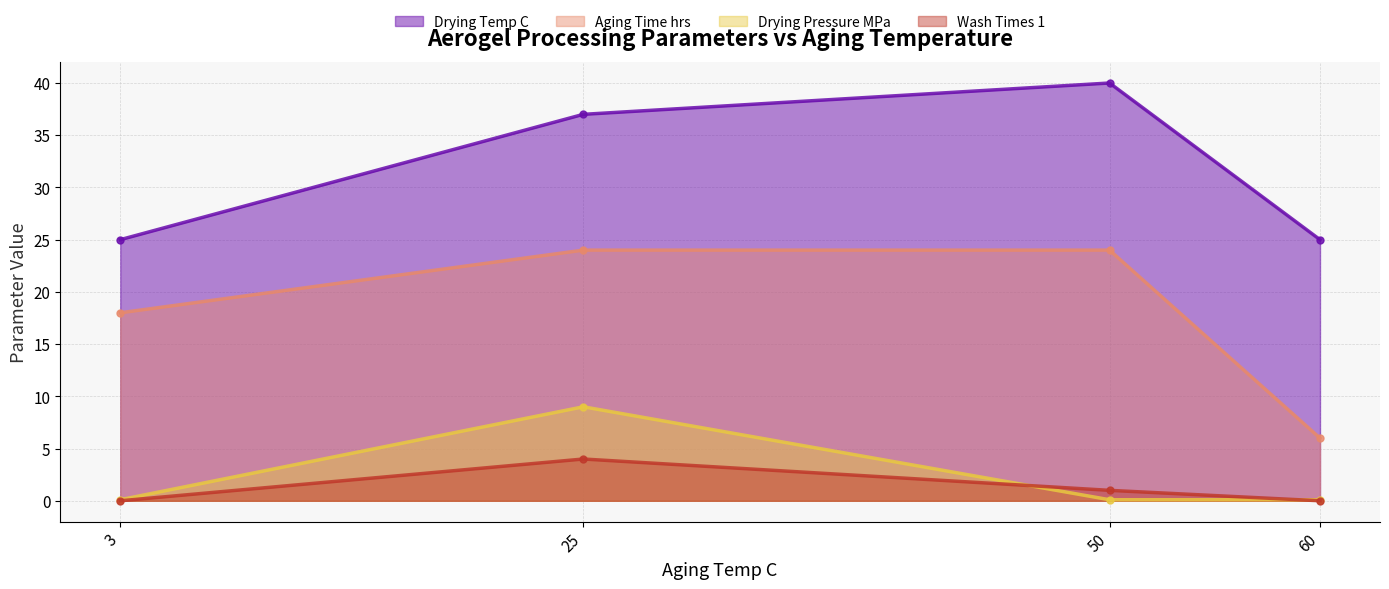

Count the number of categories in the chart.

4